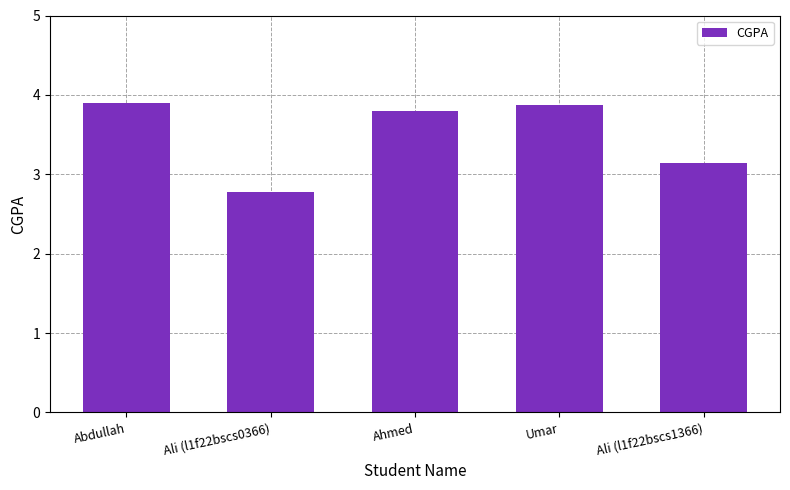

Between Ahmed and Ali (l1f22bscs0366), which is larger?

Ahmed